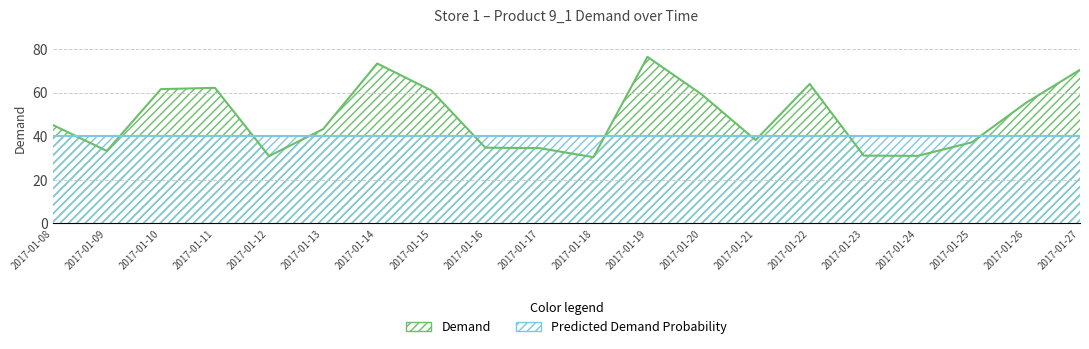

At which category does the data reach its first local peak?

2017-01-11